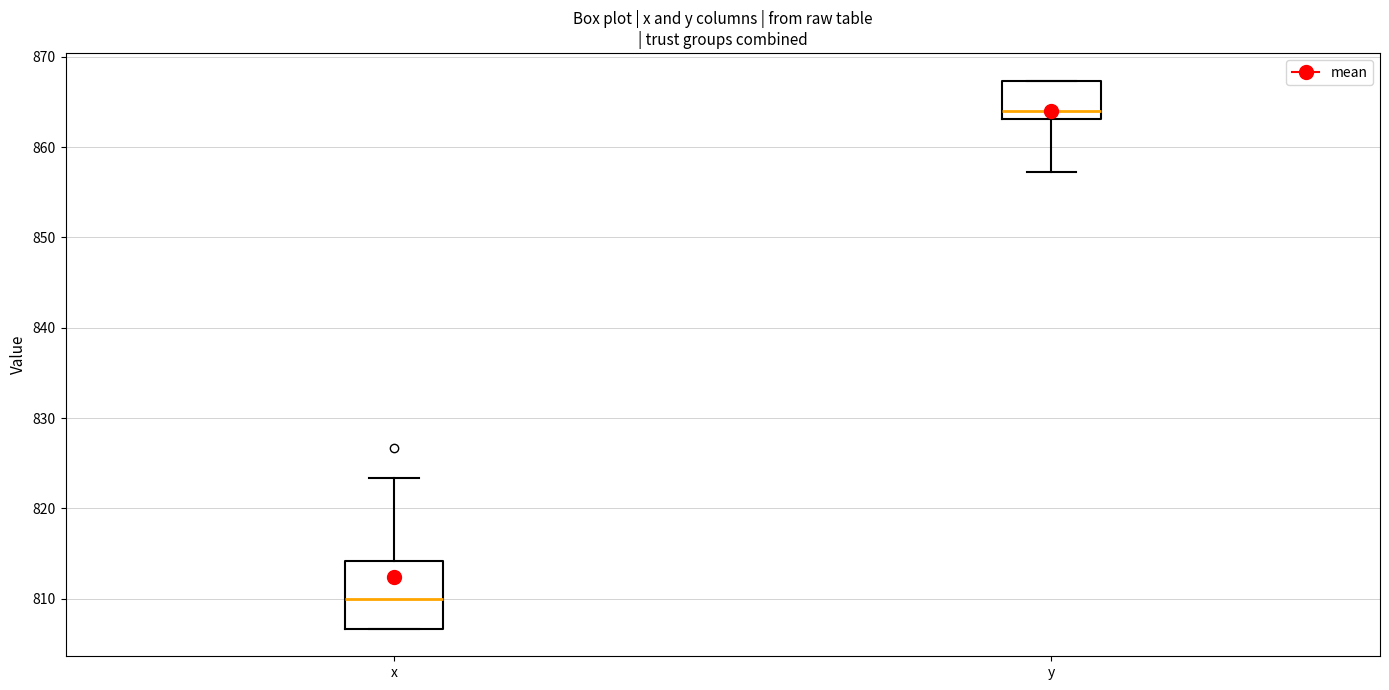

Reading left to right, read every box against the y-axis: the position of its median line, the range the box covers, and the ends of its whiskers. The values are not printed on the chart, so give them approximately, as read against the axis.

x: median 810, box 807 to 814, whiskers 807 to 823
y: median 864, box 863 to 867, whiskers 857 to 867